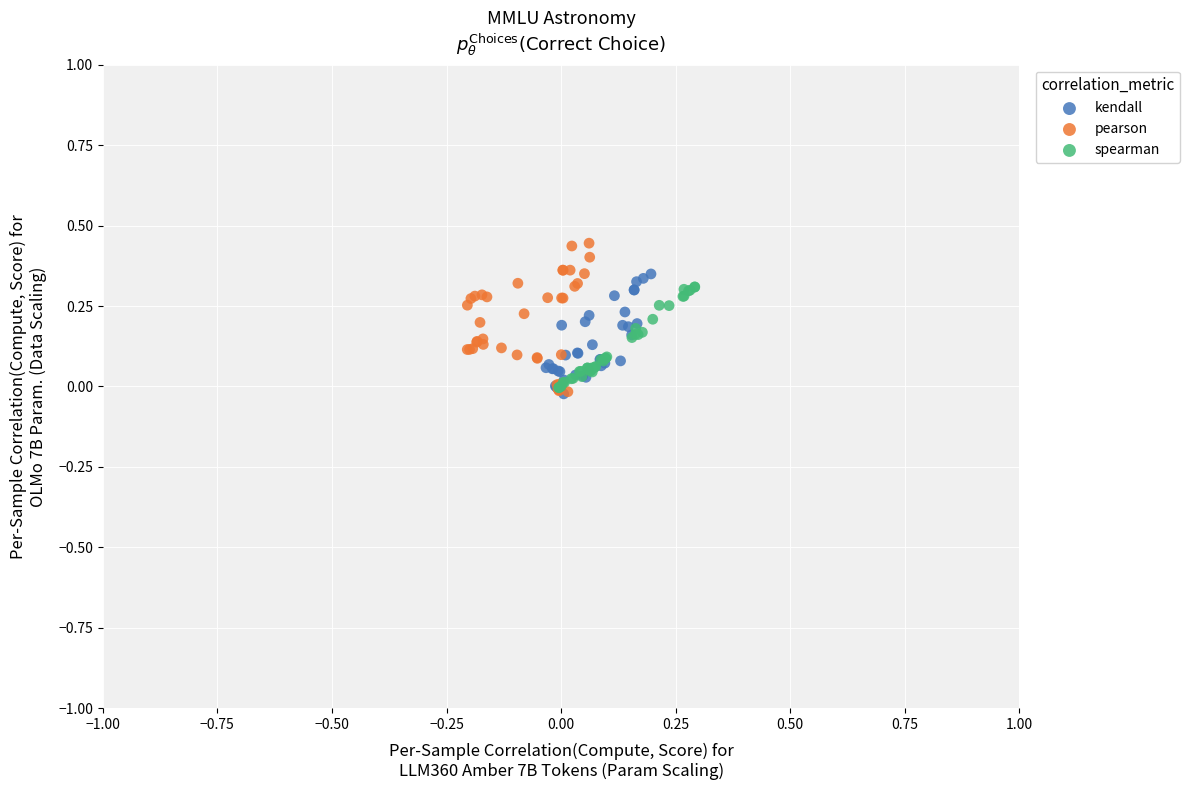

What are all the series names shown in the legend?

kendall, pearson, spearman